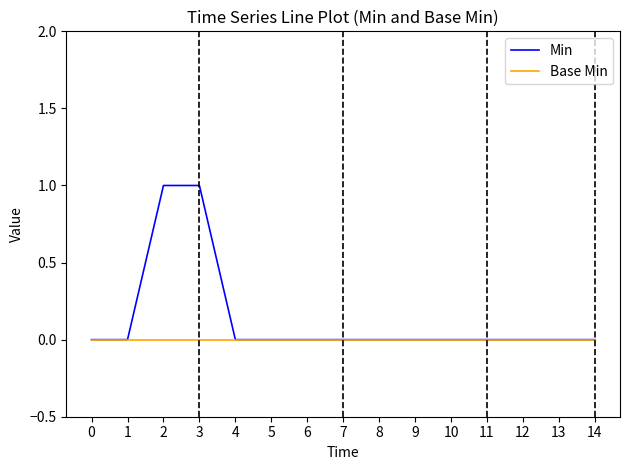

Which series has the largest range (max minus min)?

Min